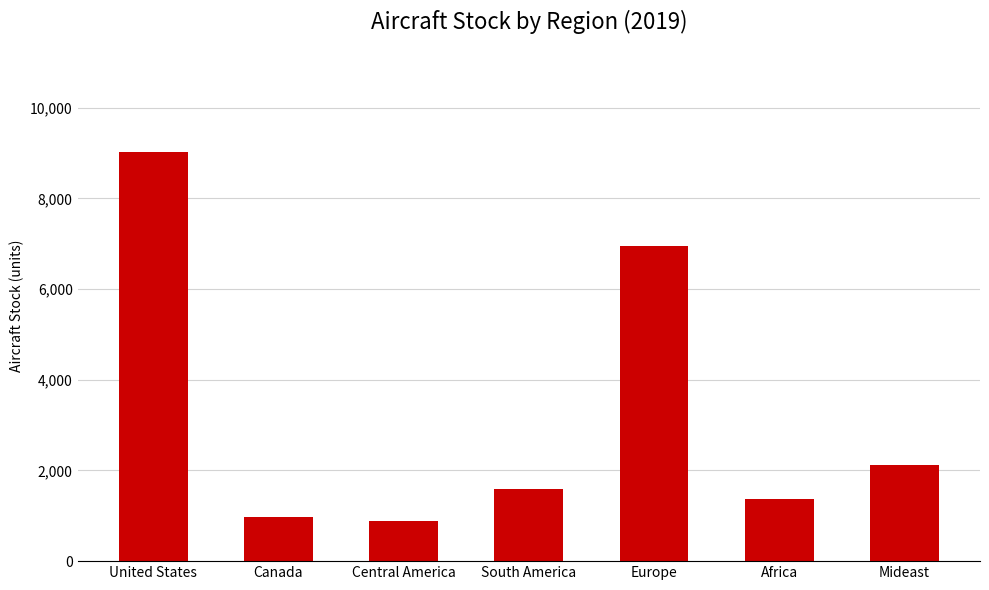

The value at Africa is 310.2. True or false?

False